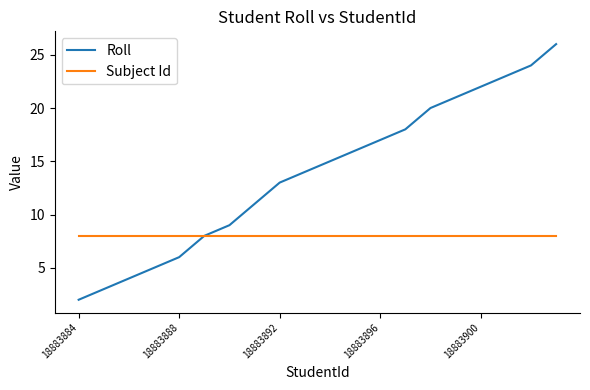

How many distinct data groups are displayed?

2